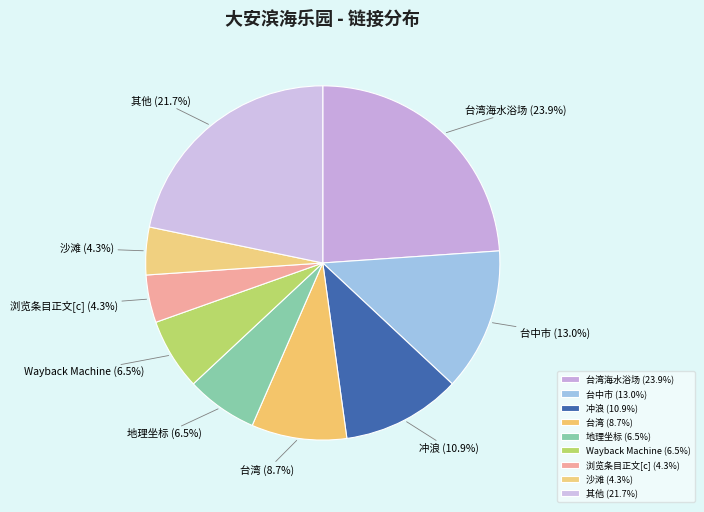

Combined, do 浏览条目正文[c] and 其他 account for over 50%?

No